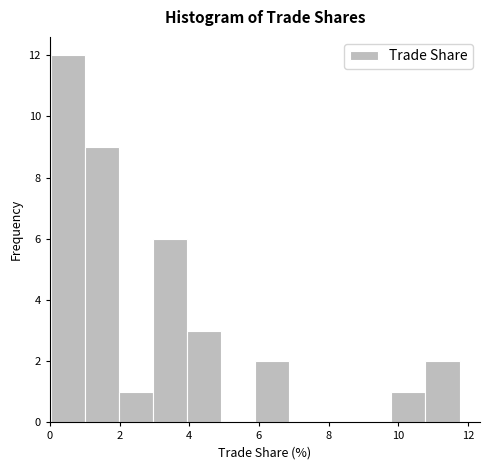

Reading left to right, list every bar in this chart as the range it spans on the x-axis followed by its height. Neither the bar edges nor the heights are printed on the chart, so give them approximately, as read against the axes.

0.0 to 1.0: 12
1.0 to 2.0: 9
2.0 to 3.0: 1
3.0 to 4.0: 6
4.0 to 5.0: 3
5.0 to 5.8: 0
5.8 to 6.8: 2
6.8 to 7.8: 0
7.8 to 8.8: 0
8.8 to 9.8: 0
9.8 to 10.8: 1
10.8 to 11.8: 2